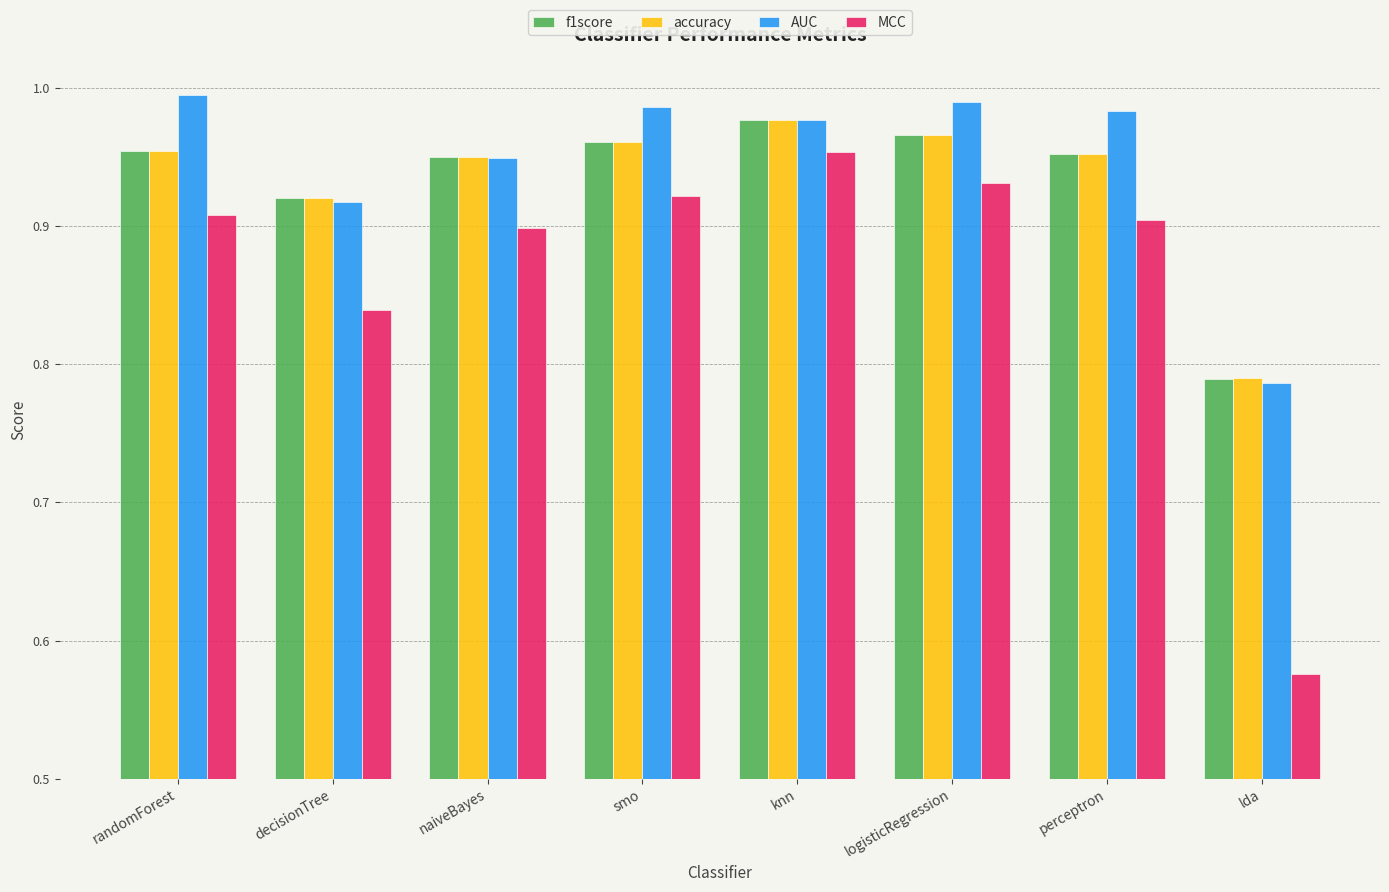

How many bars are there in each group?

4